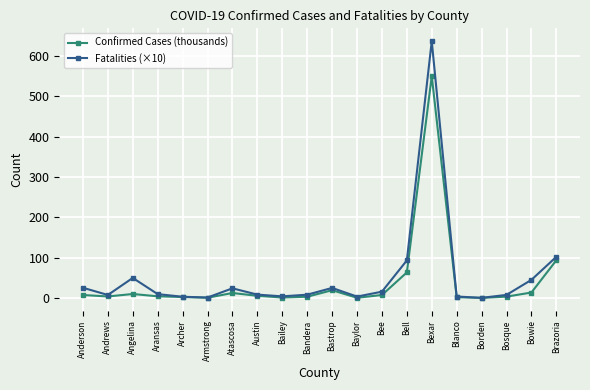

Which series has the widest spread of values?

Fatalities (×10)